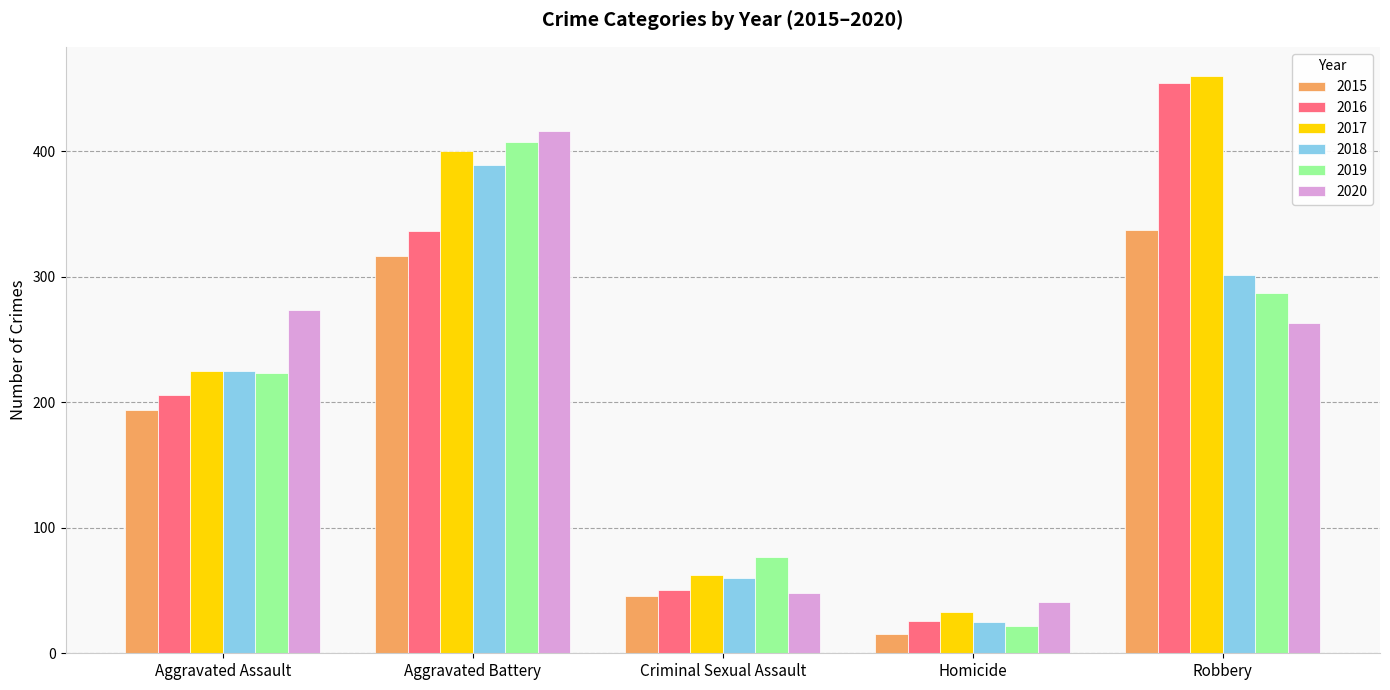

What is the highest value of the 2015 series?

337